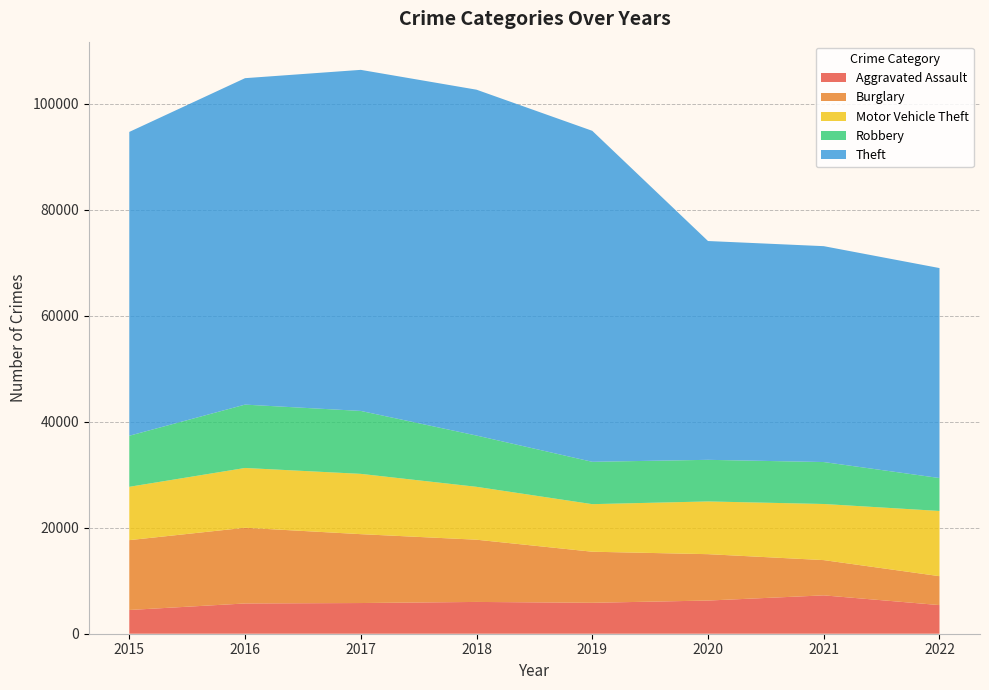

Reading left to right, transcribe all the data shown in this chart.

Aggravated Assault: 4480	5712	5793	6001	5840	6263	7241	5406
Burglary: 13184	14289	13001	11746	9639	8754	6655	5458
Motor Vehicle Theft: 10068	11286	11380	9983	8978	9953	10591	12308
Robbery: 9638	11960	11880	9679	7994	7855	7920	6216
Theft: 57350	61618	64380	65282	62478	41301	40749	39633